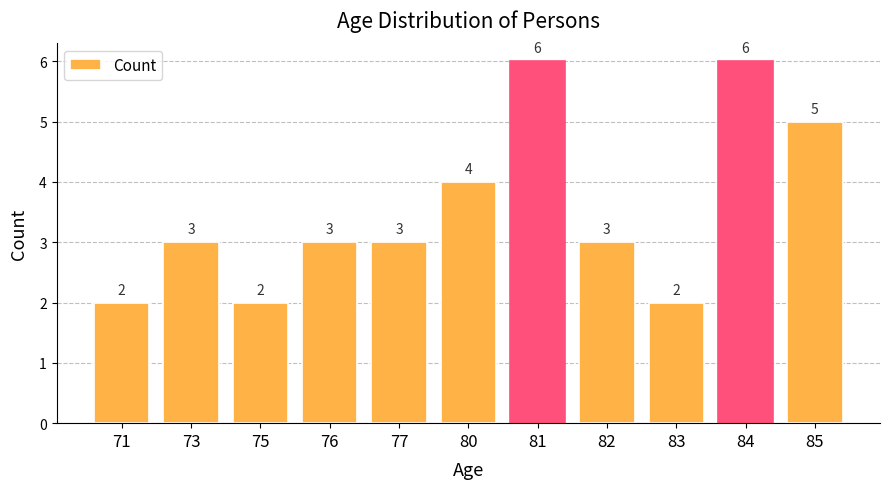

The value at 75 is 2. True or false?

True